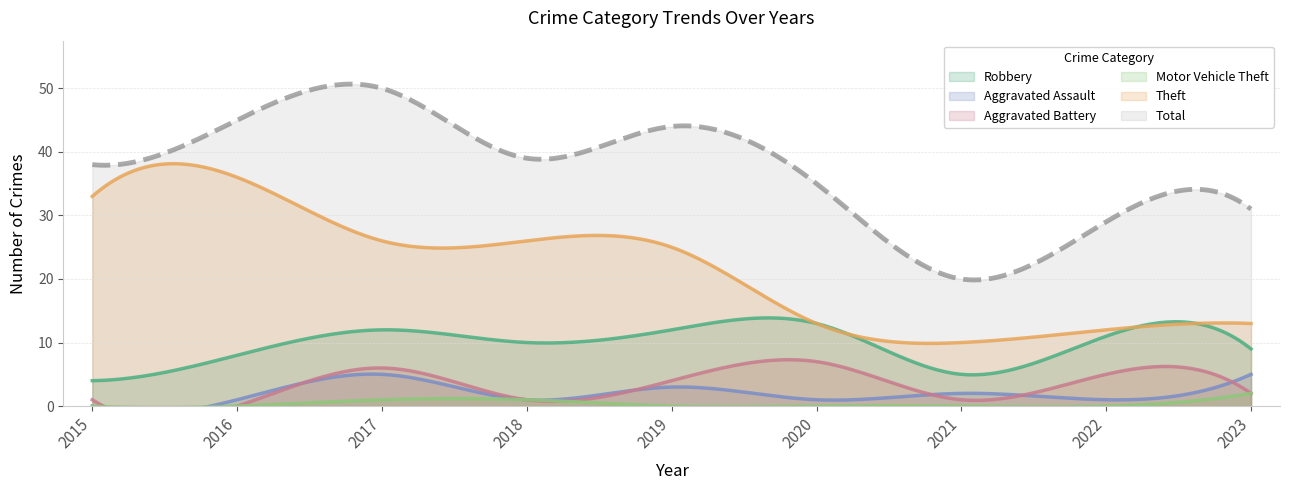

True or false: Motor Vehicle Theft has more than 0 interior local peaks.

True